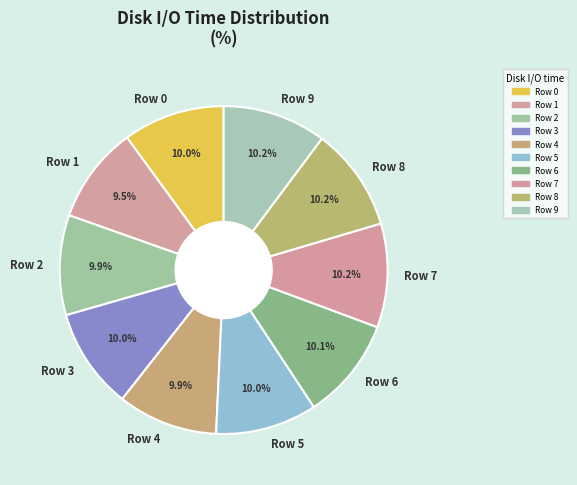

Is the sum of Row 1 and Row 7 greater than half?

No